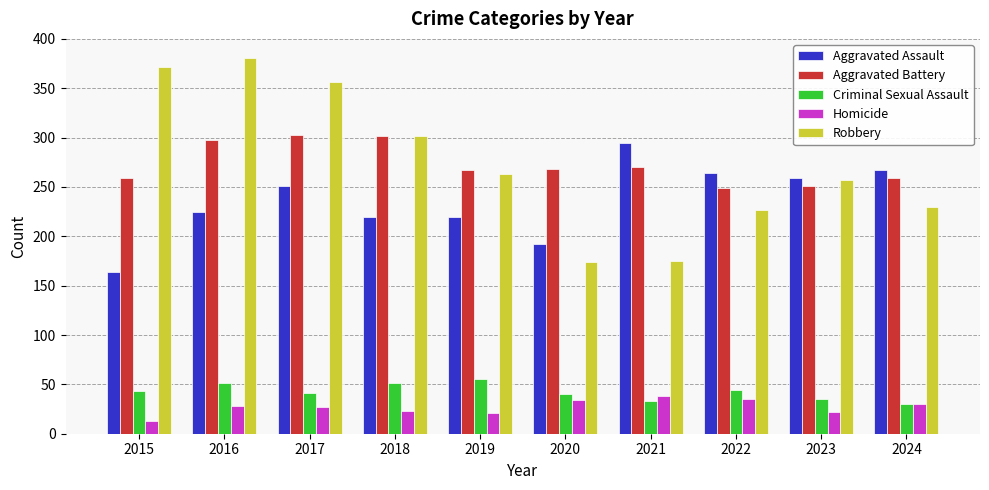

What is the difference between the Robbery values at 2020 and 2023?

83